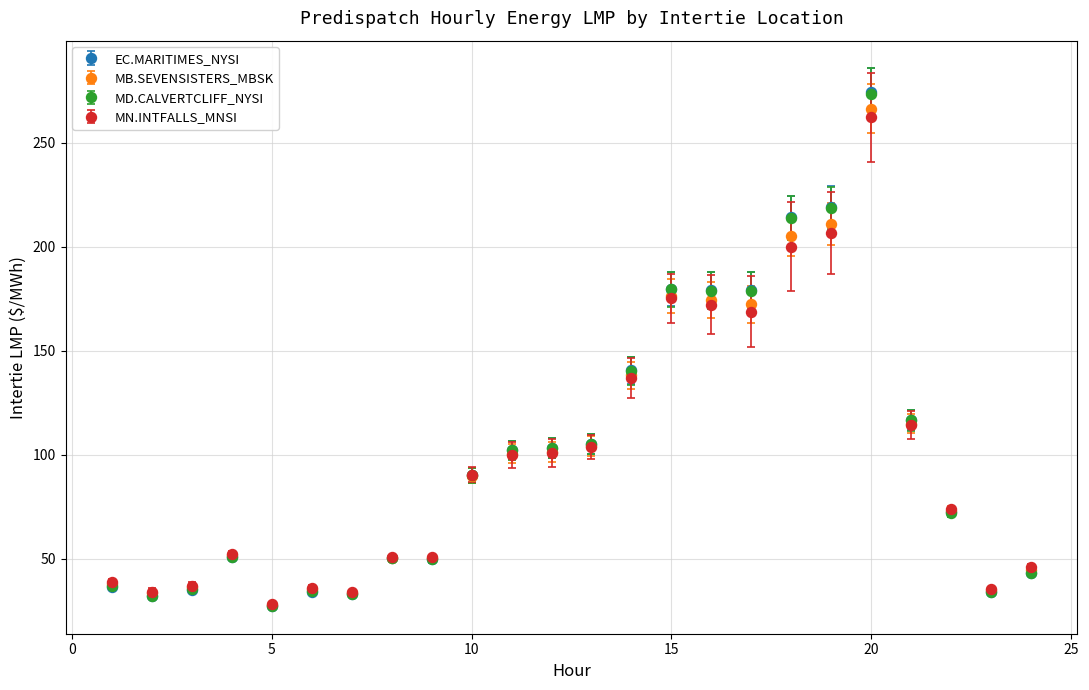

What is the maximum value shown in the chart?

274.3